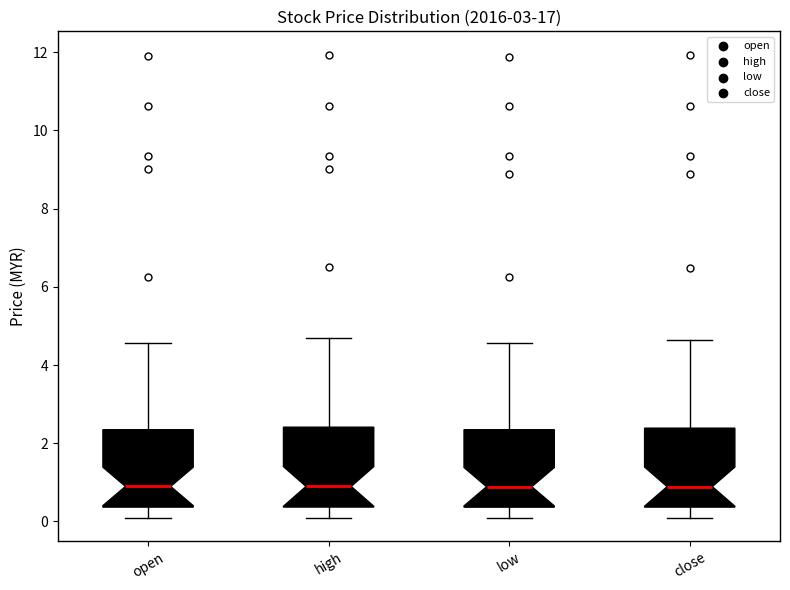

Where does the lower whisker of the box for high end on the y-axis? The values are not printed on the chart, so give them approximately, as read against the axis.

0.0